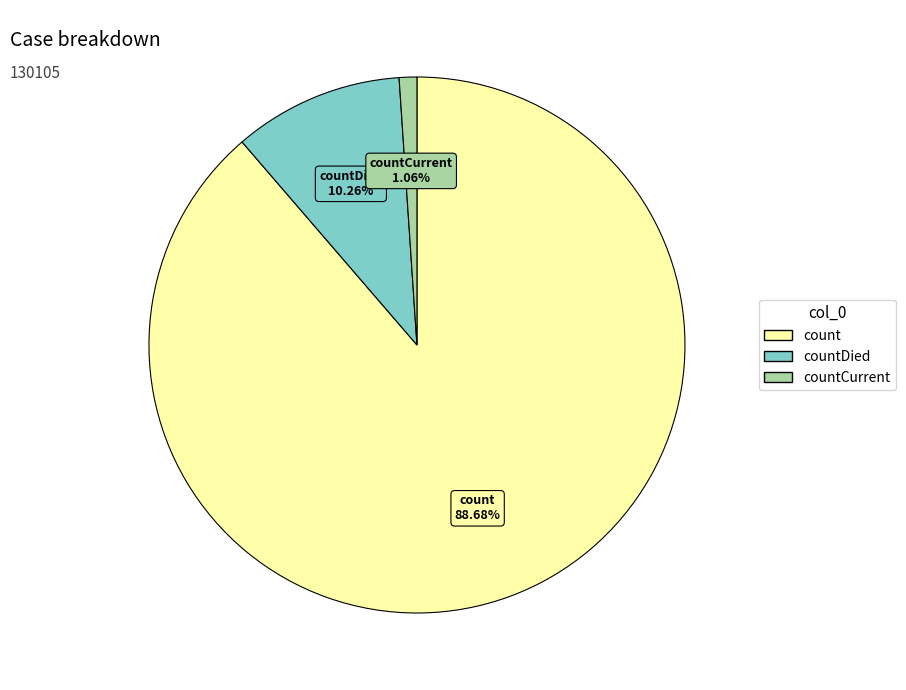

Is count the majority of the pie?

Yes